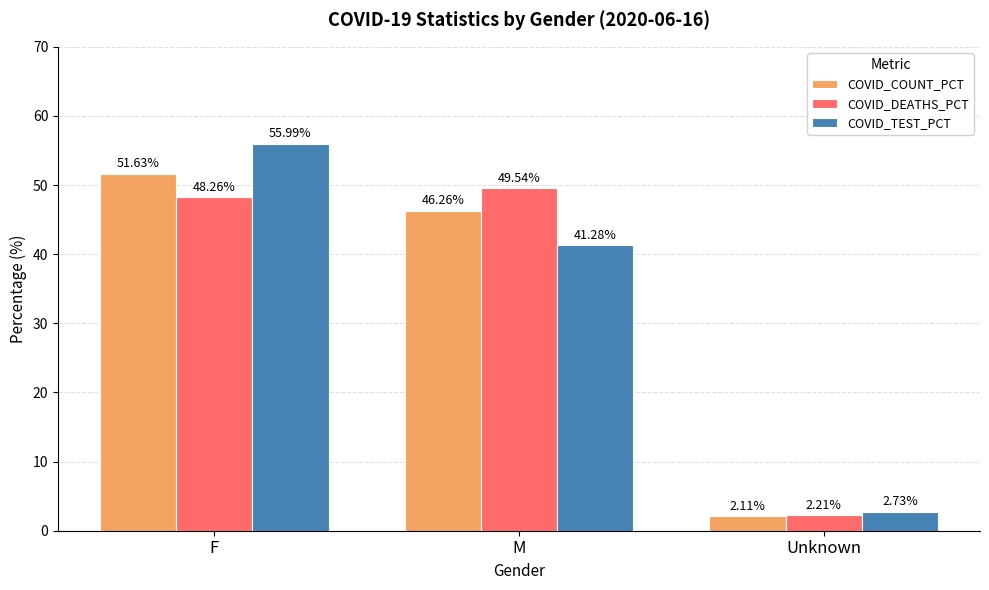

What is the difference between the maximum and minimum values in the COVID_COUNT_PCT series?

49.5